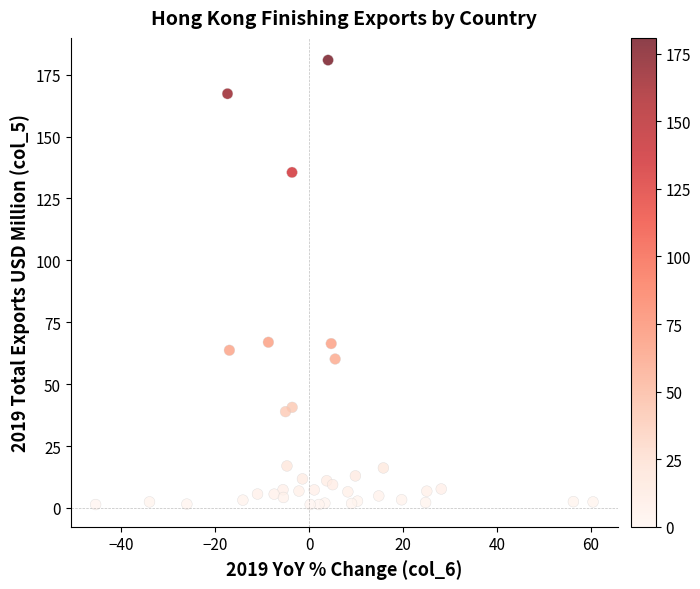

What is the range of Y values (max minus min)?

179.5